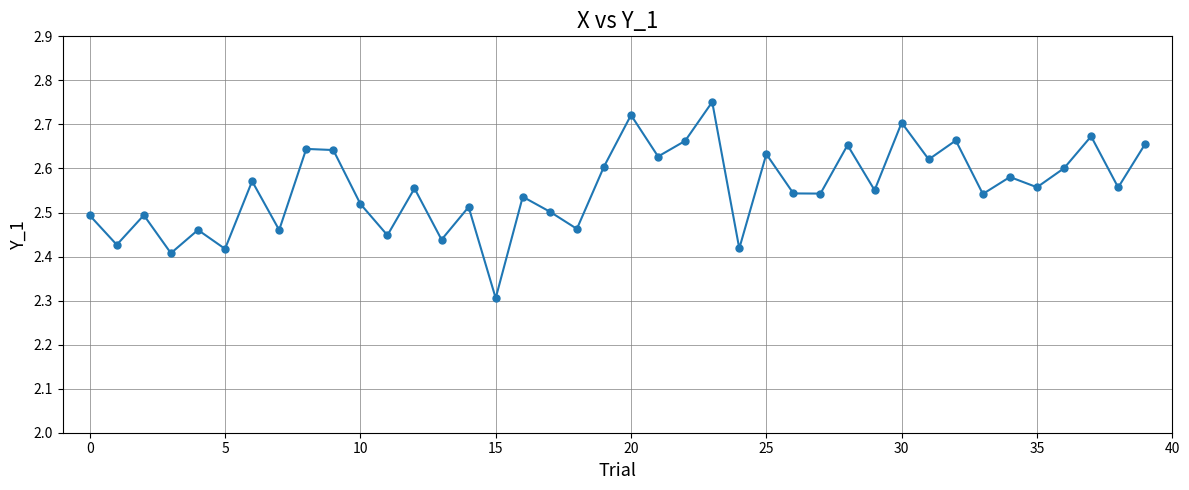

What is the difference between the maximum and minimum values?

0.4